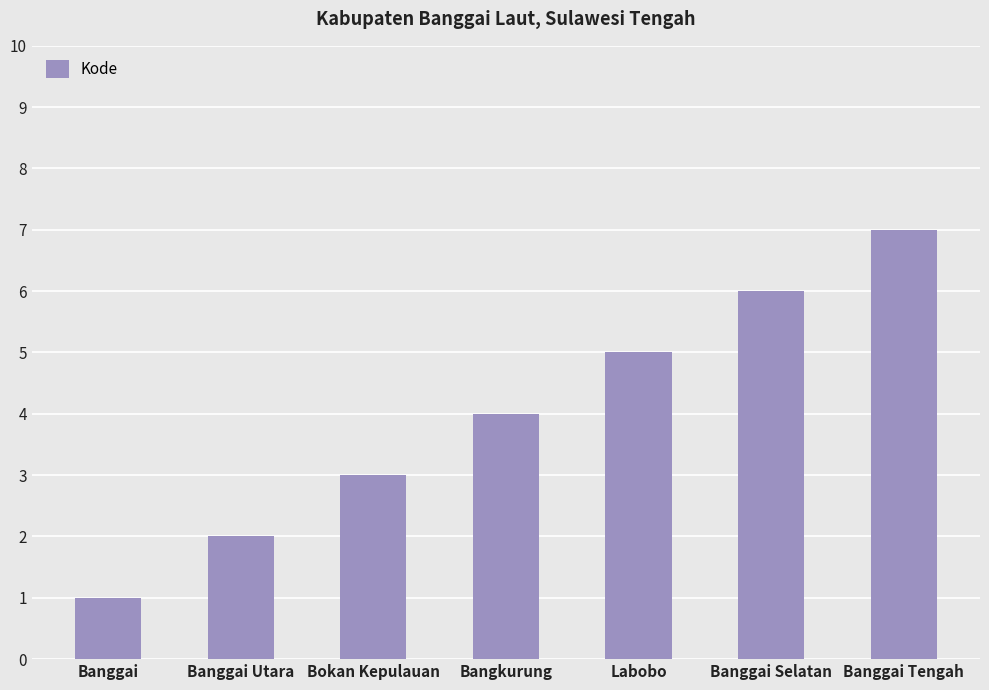

Are the bars grouped side by side (vs. stacked)?

No